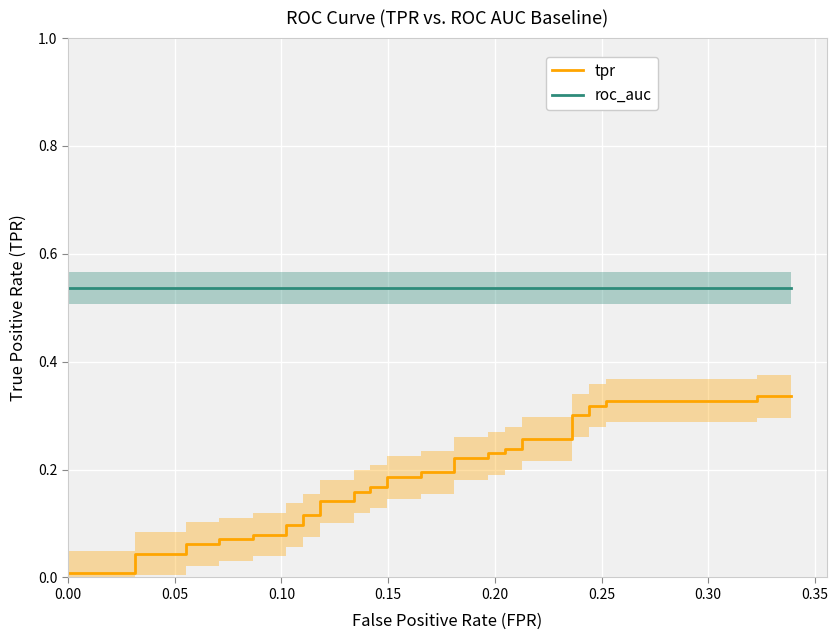

Which series has the widest spread of values?

tpr